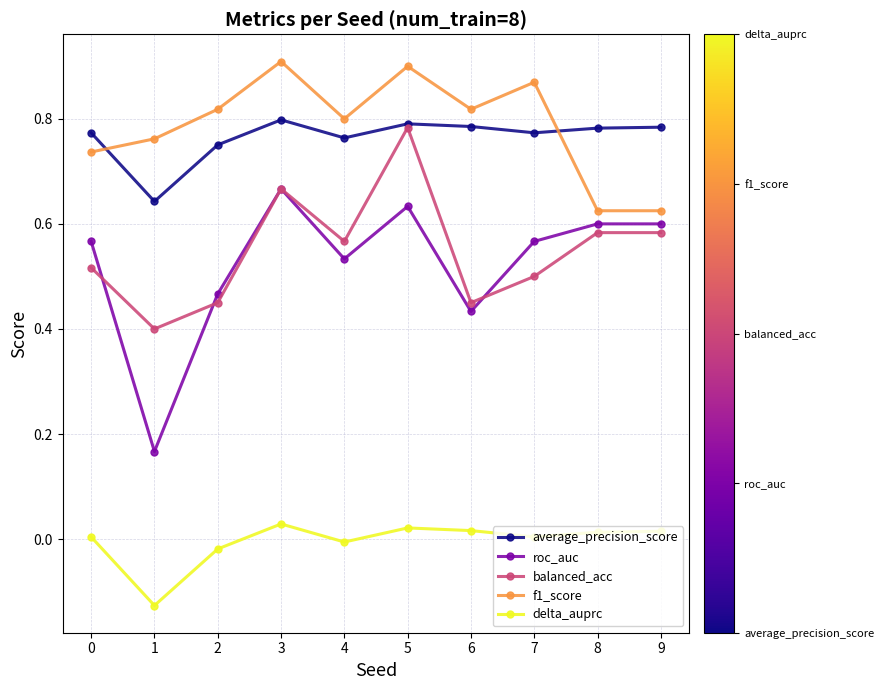

Which category has the highest value in the balanced_acc series?

5